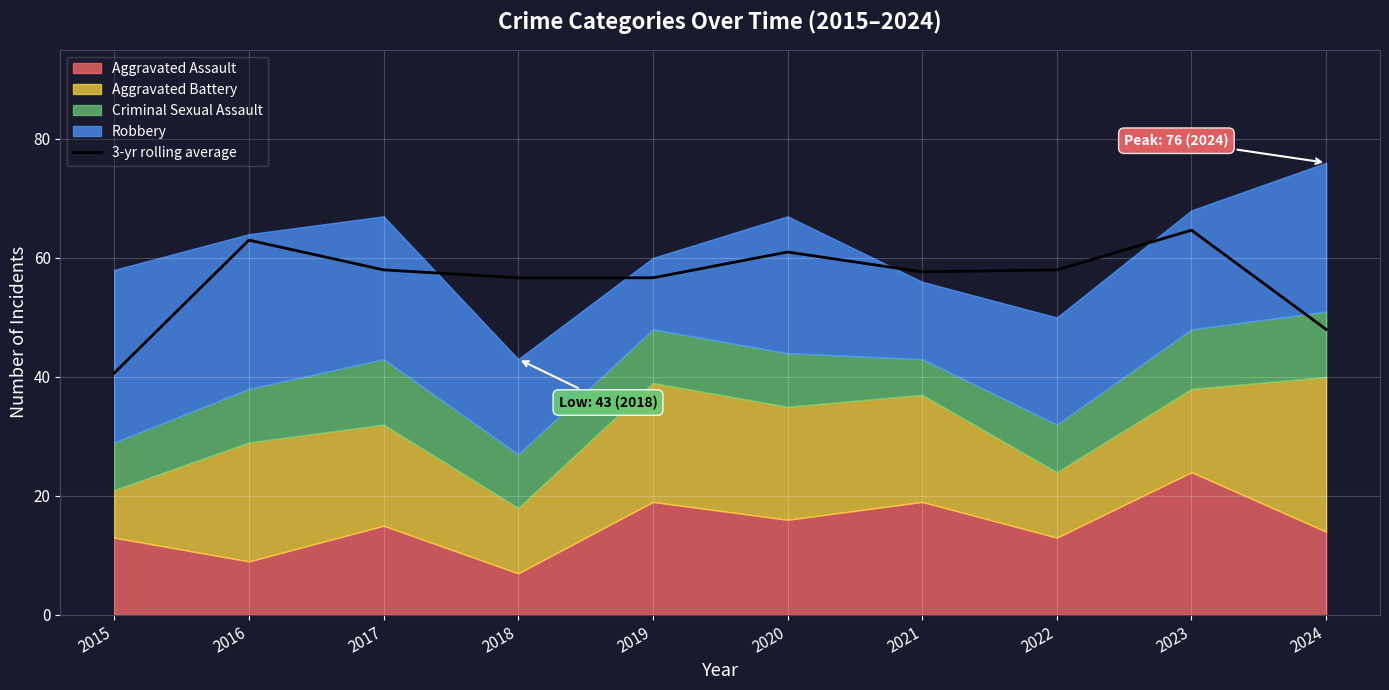

At which category does the data reach its first local valley?

2019